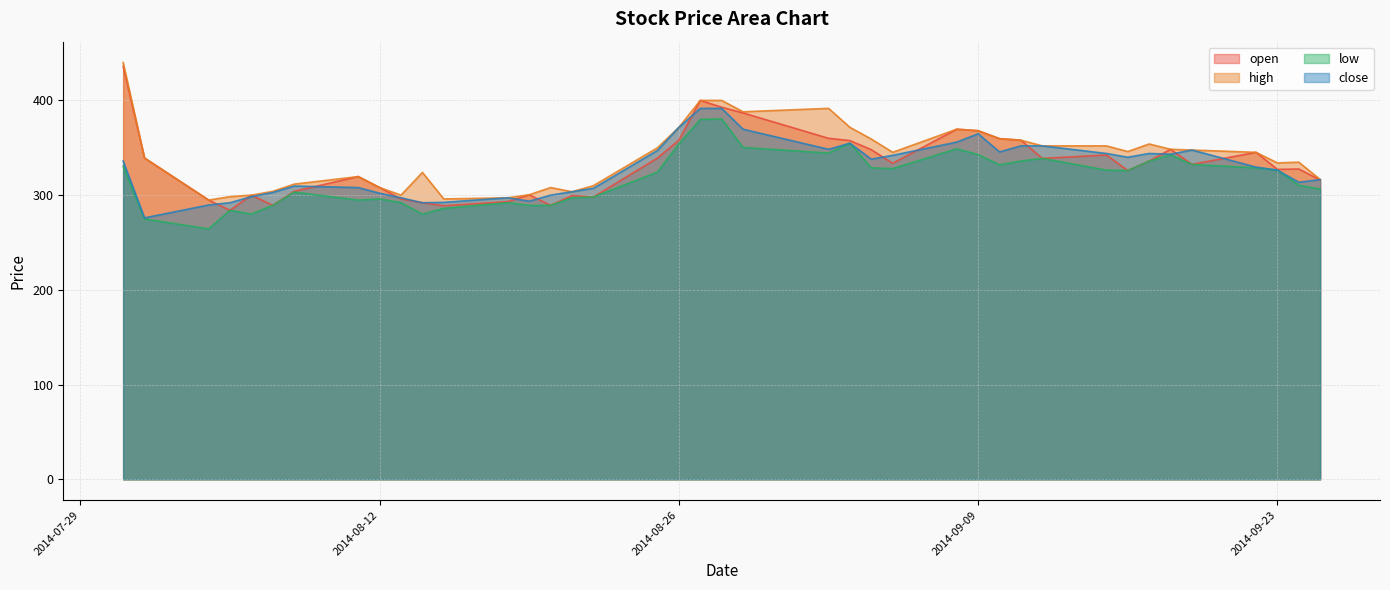

What is the label of the 1st point from the left?

2014-07-31